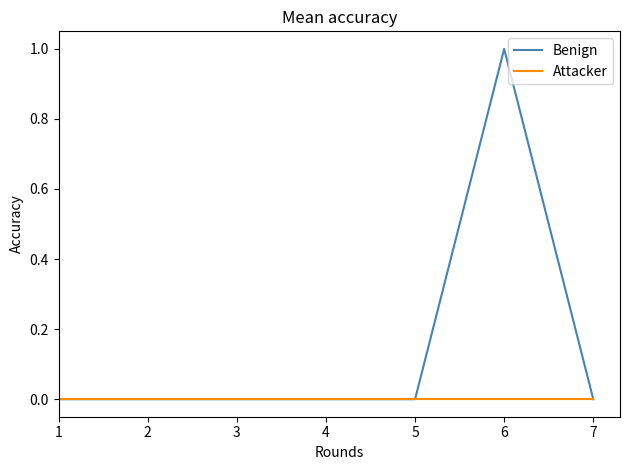

Reading left to right, what are all the values shown in this chart?

Benign: 1=0	2=0	3=0	4=0	5=0	6=1	7=0
Attacker: 1=0	2=0	3=0	4=0	5=0	6=0	7=0